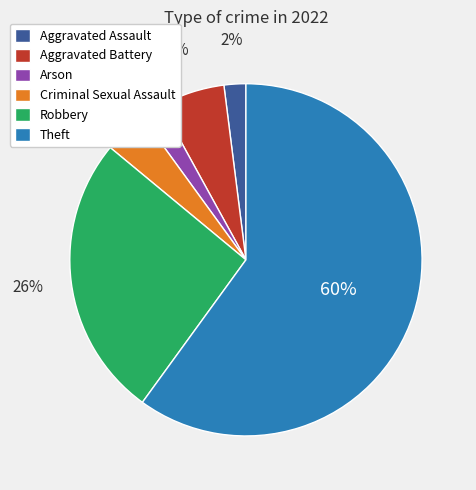

Between Aggravated Assault and Criminal Sexual Assault, which is larger?

Criminal Sexual Assault